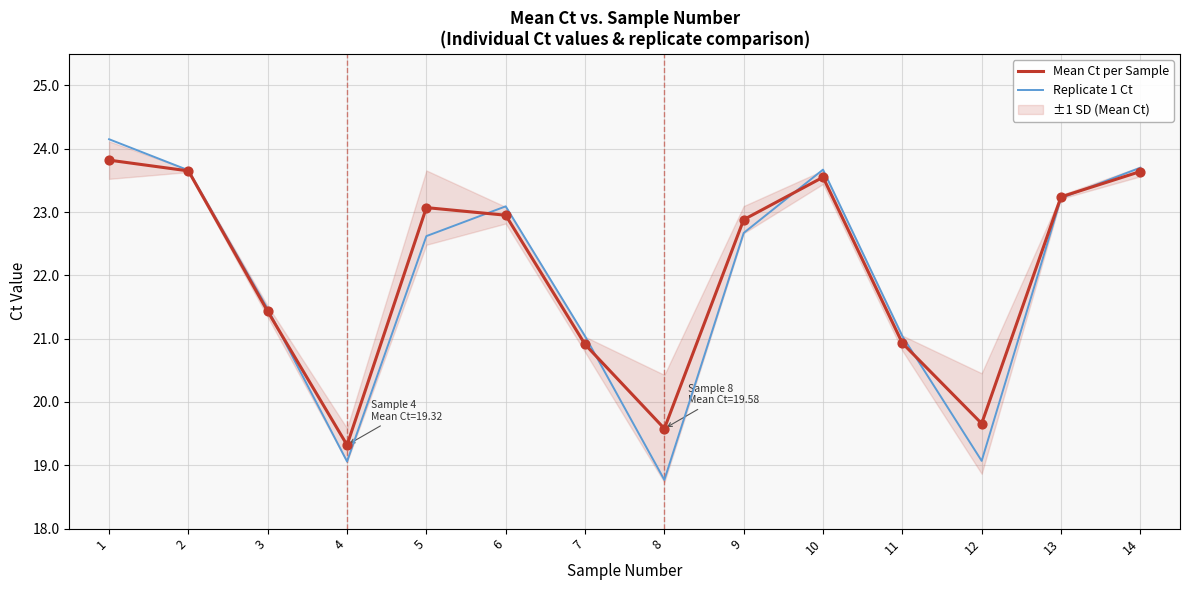

Which series reaches the maximum Y coordinate?

Replicate 1 Ct